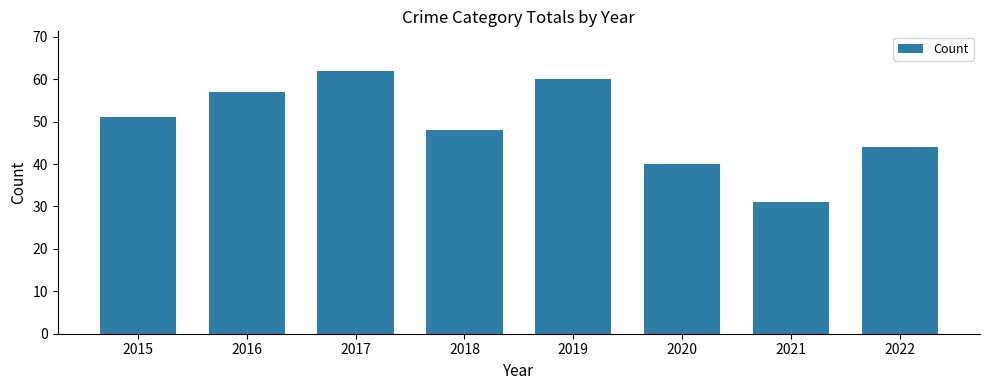

Reading right to left, list all the values displayed in this chart.

2022=44	2021=31	2020=40	2019=60	2018=48	2017=62	2016=57	2015=51